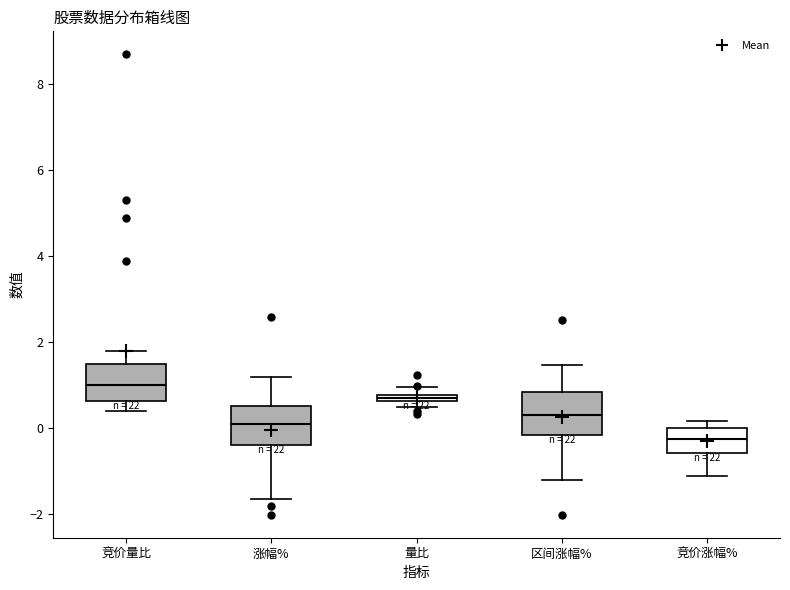

Where is the upper edge of the box for 竞价涨幅% on the y-axis? The values are not printed on the chart, so give them approximately, as read against the axis.

0.0